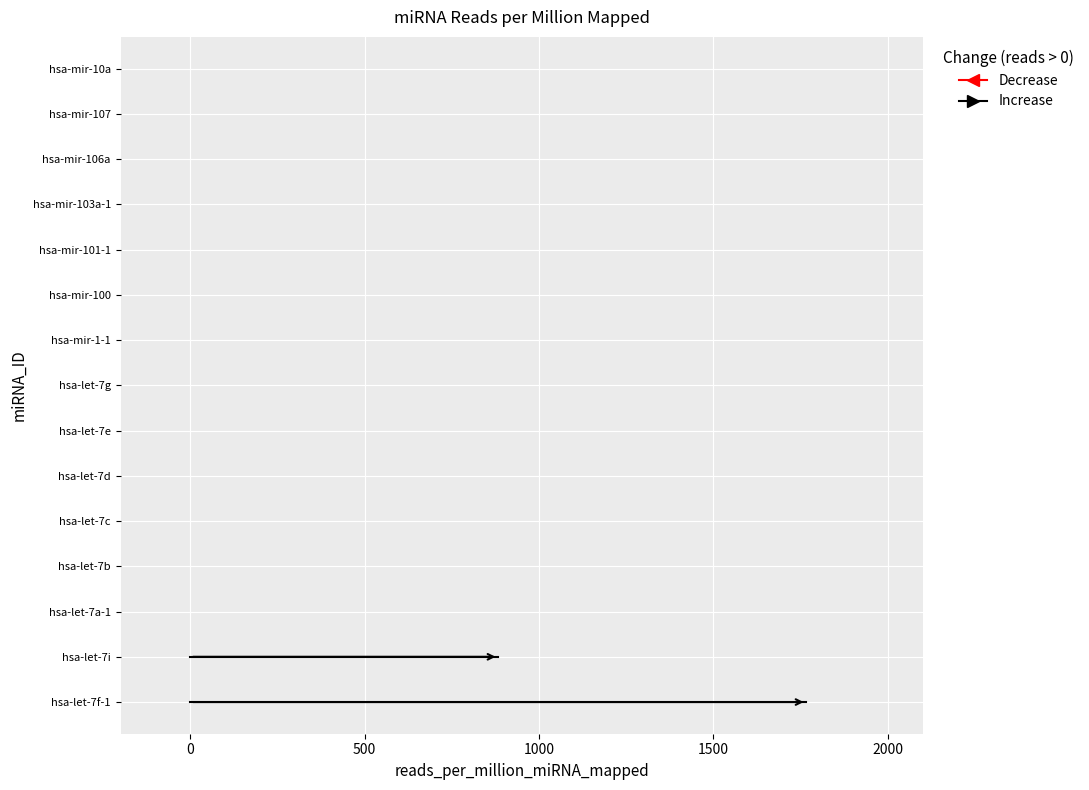

What is the spread (max minus min) of values at 0?

2